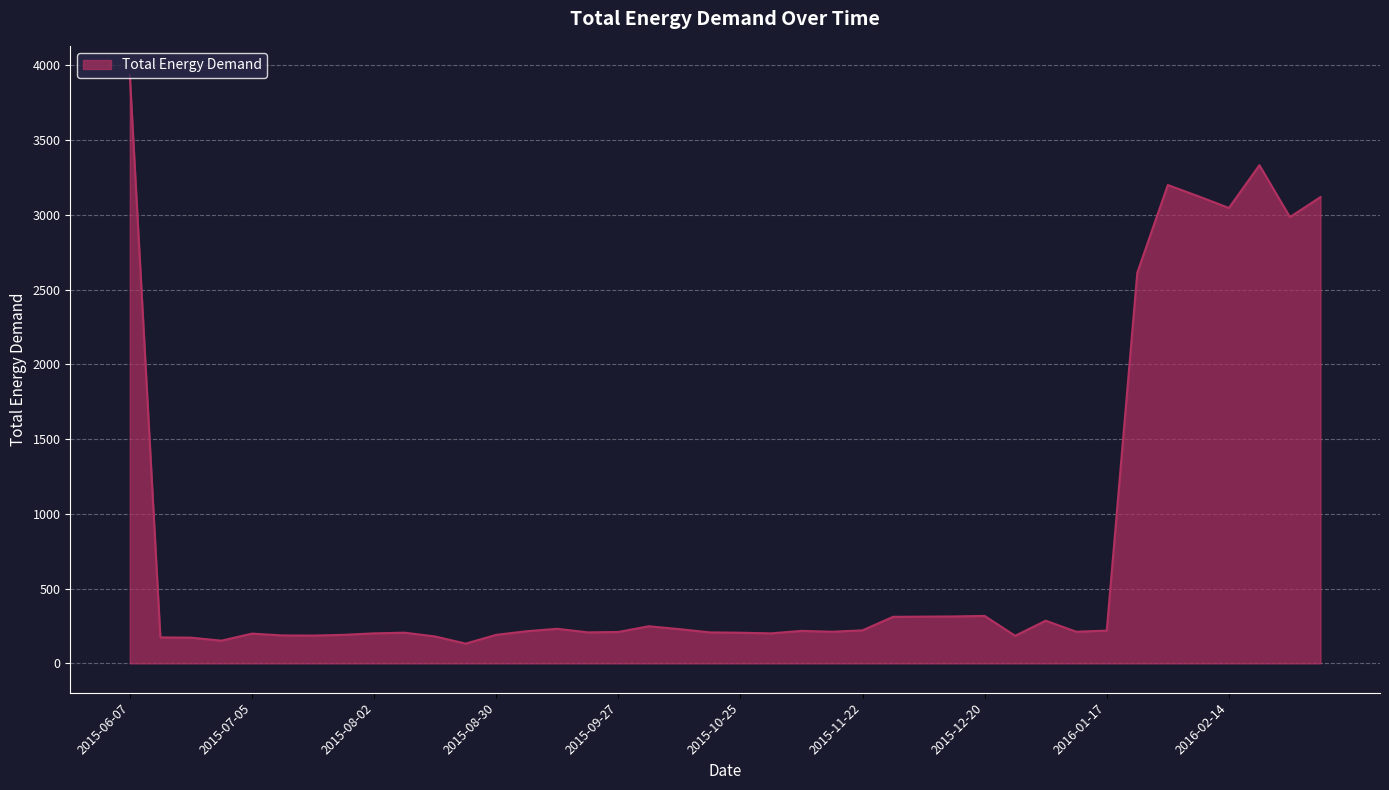

How many lines are shown in the chart?

1